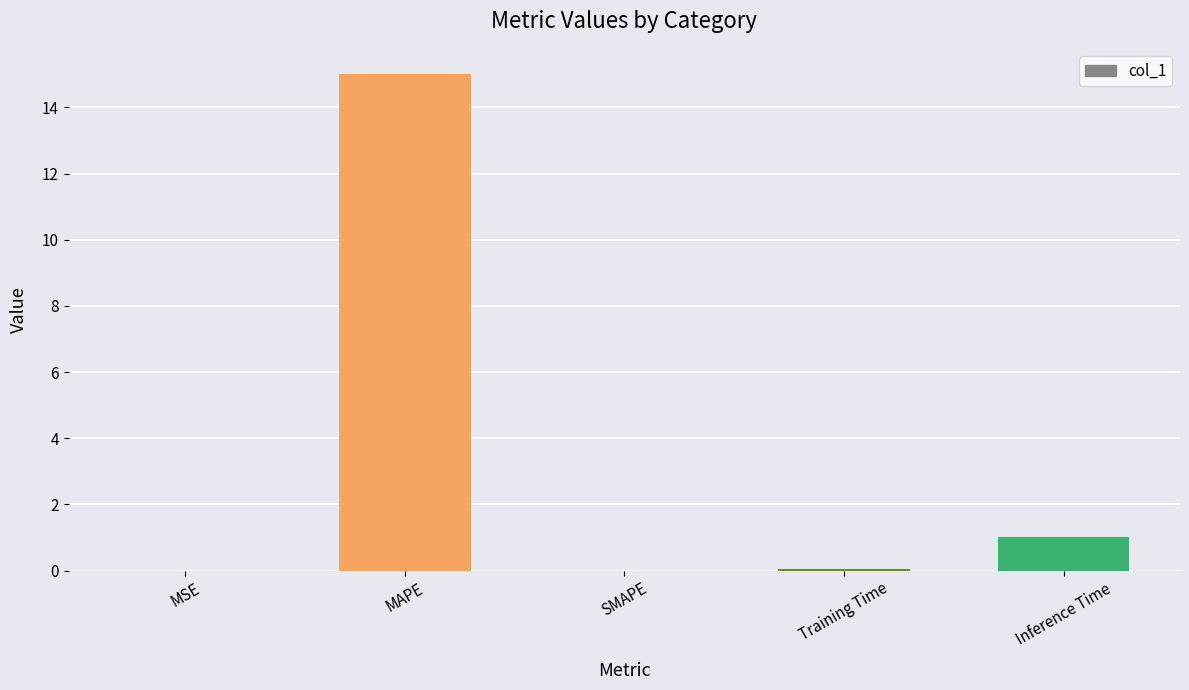

How many categories are shown in the chart?

5